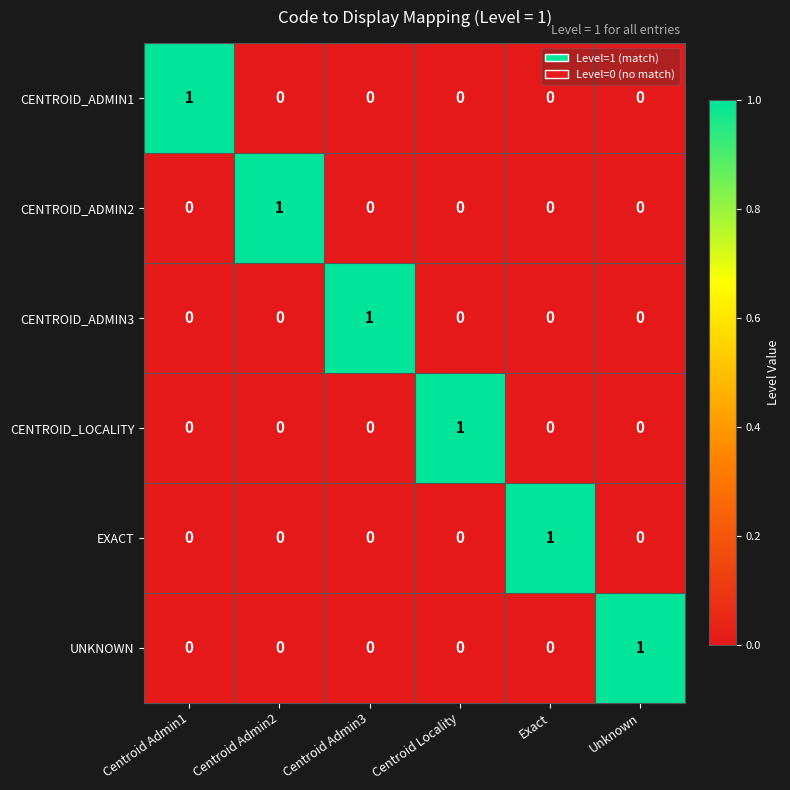

Is it true that CENTROID_ADMIN1 equals 1 at Centroid Admin1?

True